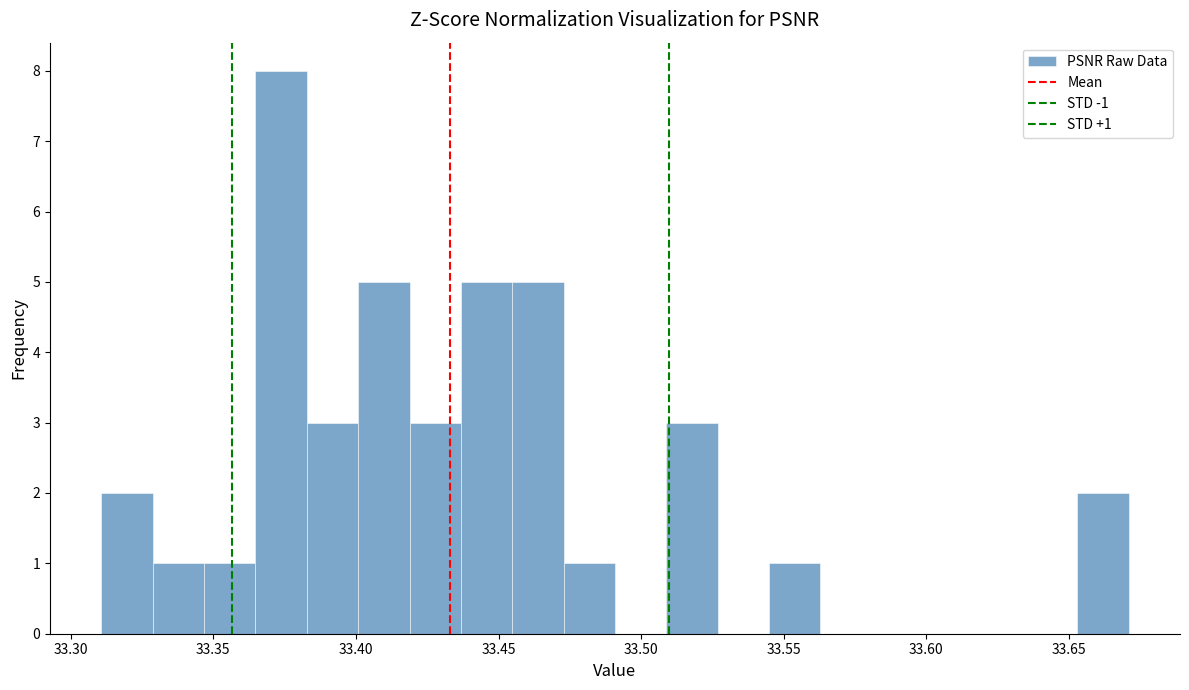

Read against the x-axis, roughly where is the centre of the tallest bar?

33.375